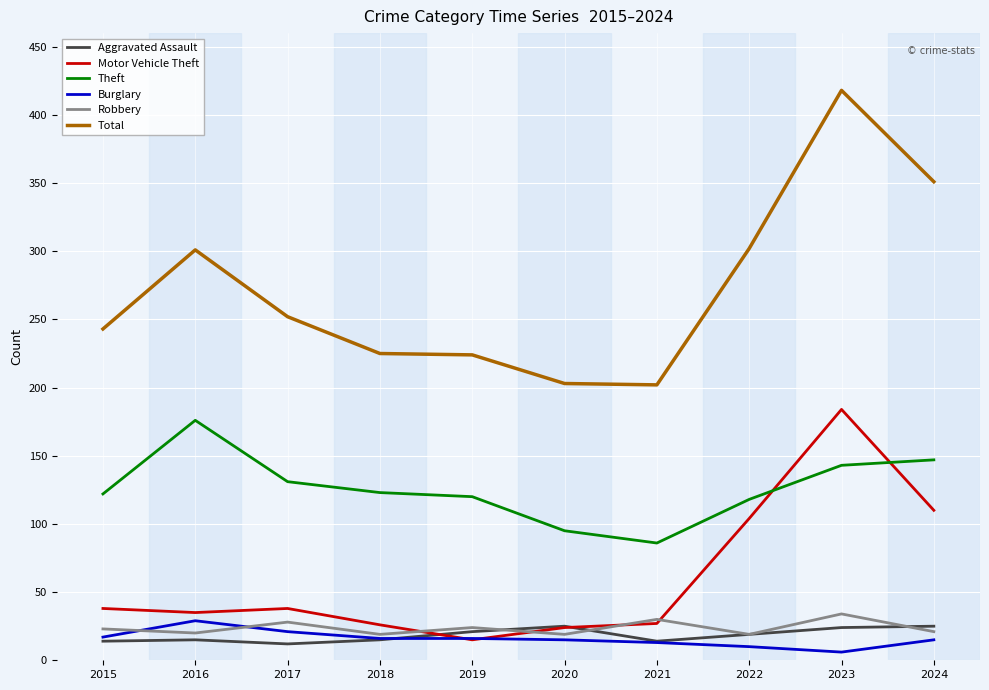

Is the value of Robbery at 2020 greater than the value of Aggravated Assault at 2015?

Yes